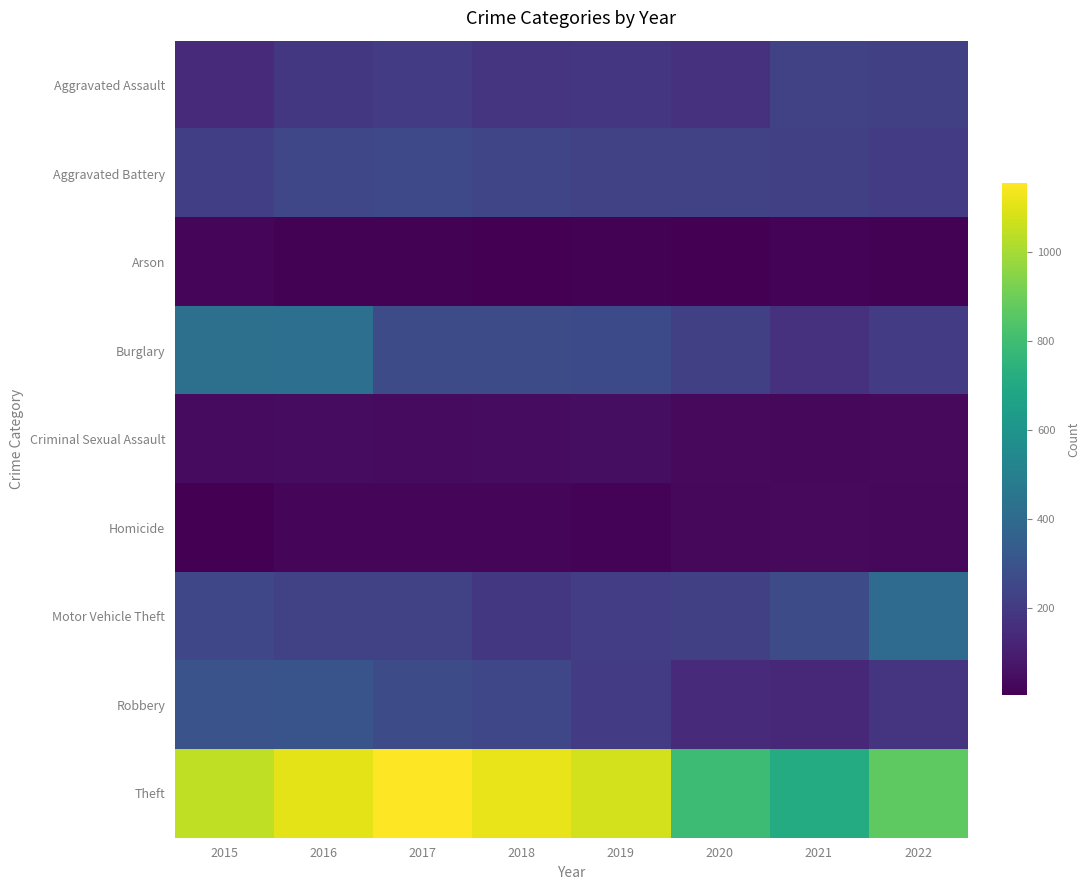

What is the smallest value displayed?

6